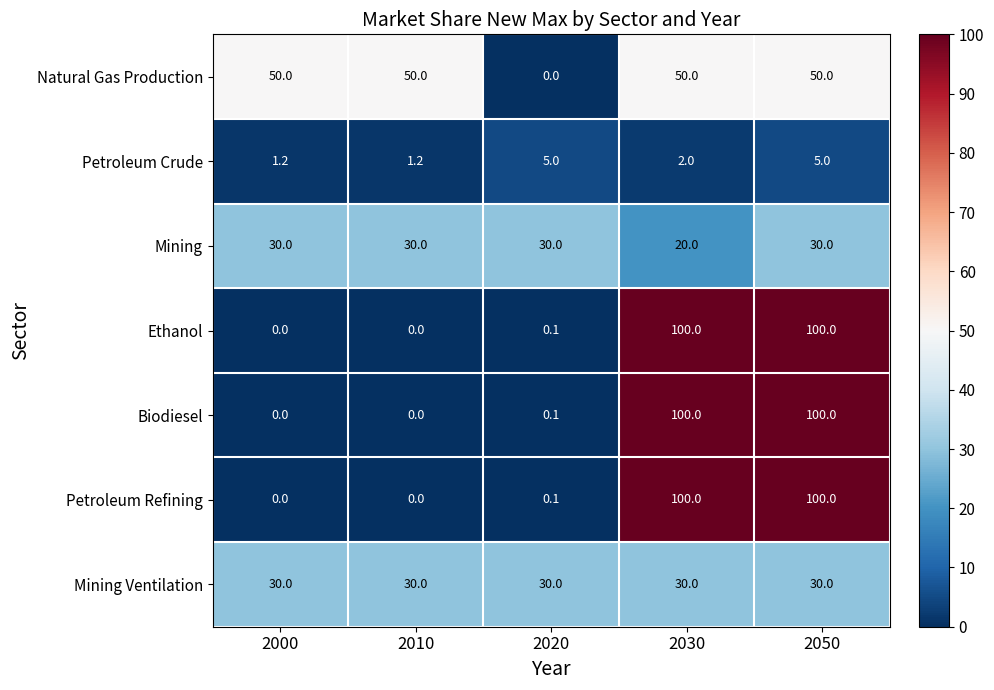

How many series are shown in this chart?

7